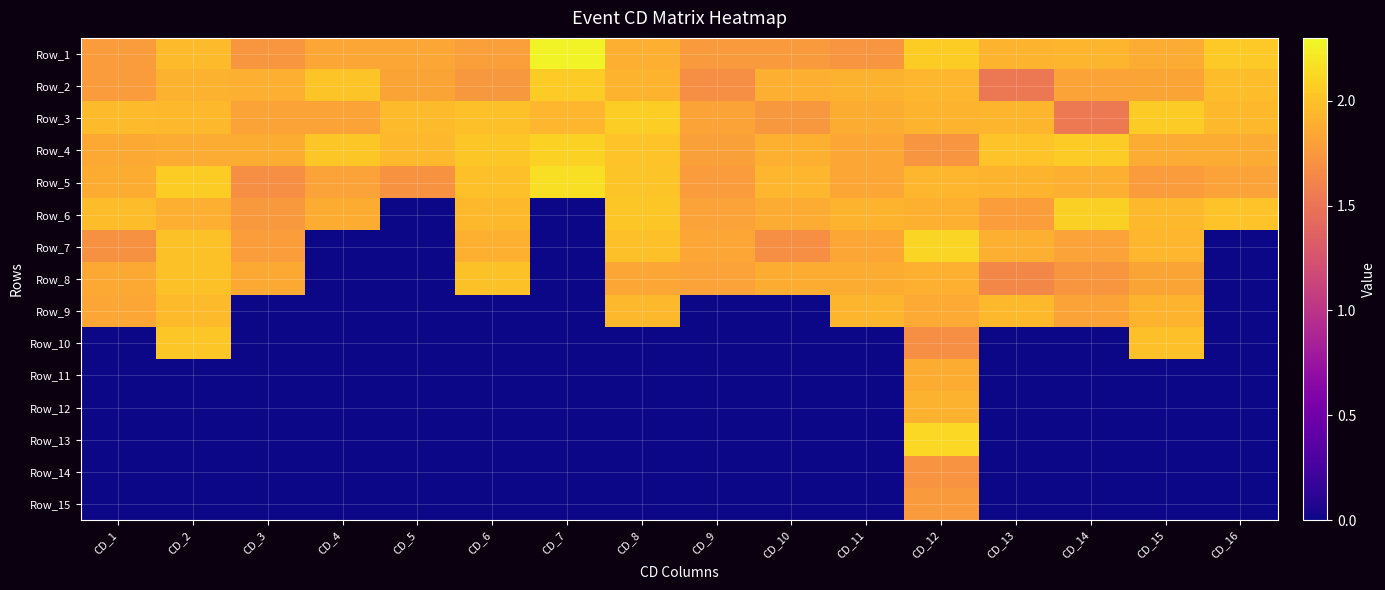

Between CD_16 and CD_14, which is larger?

CD_16